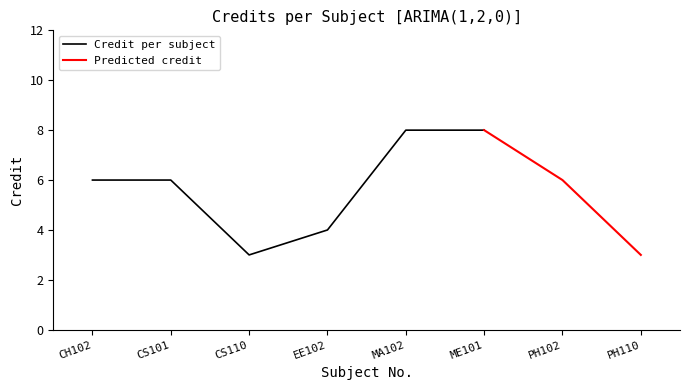

At which category does the chart reach its peak across all series?

MA102